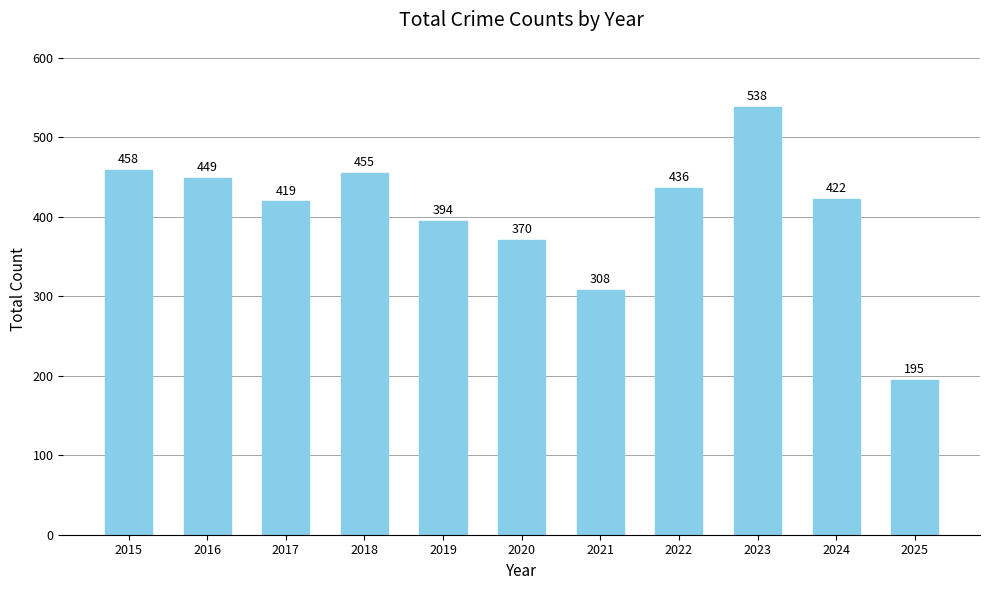

What is the value of the 6th bar from the left?

370